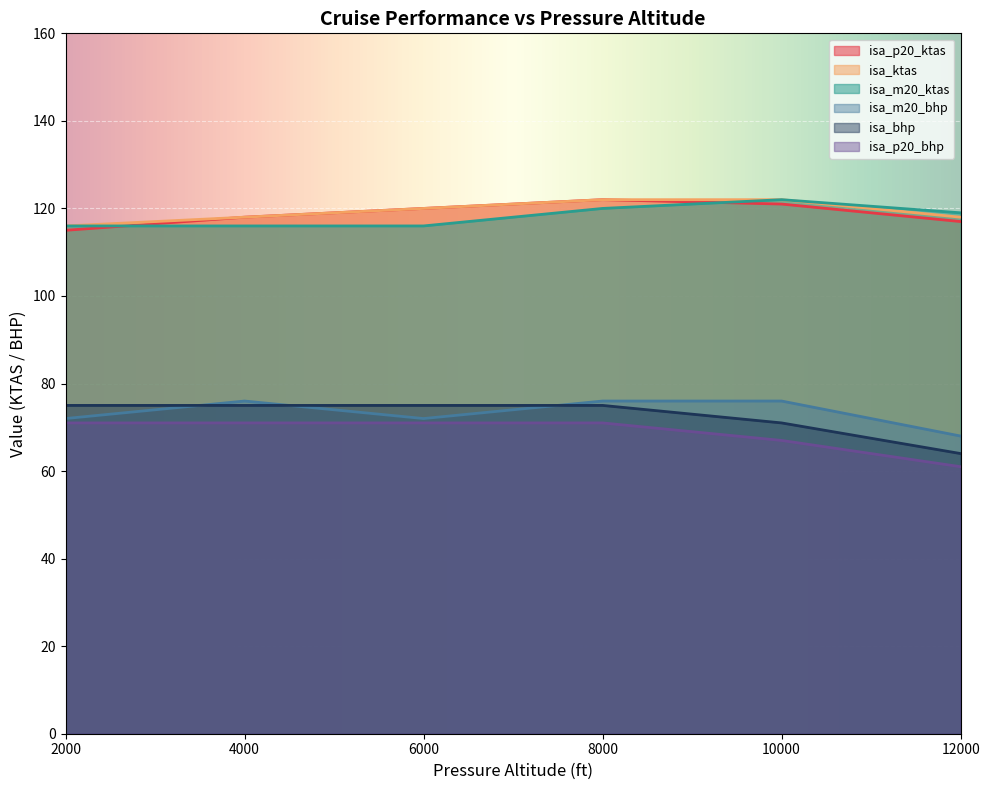

How many lines are shown in the chart?

6